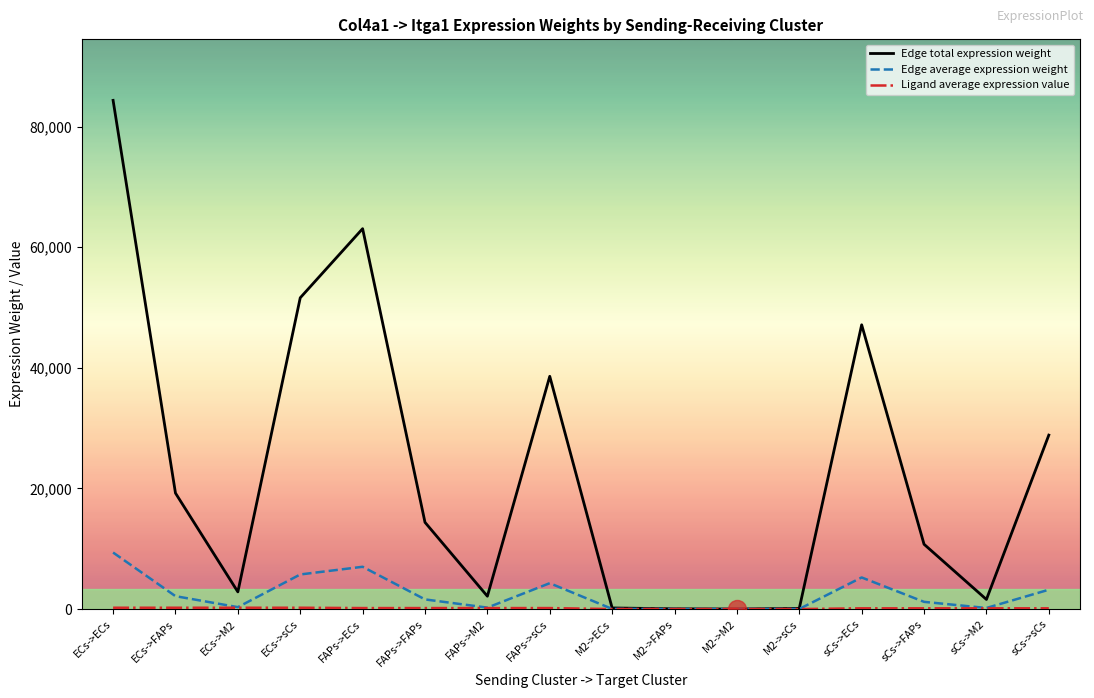

Where is Edge total expression weight nearest to the value 42185?

FAPs->sCs